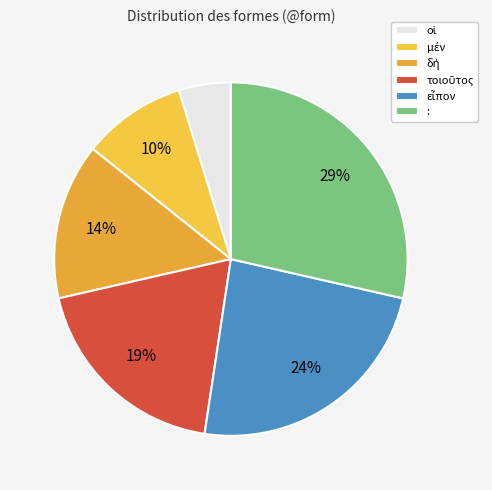

How many segments does this pie chart have?

6